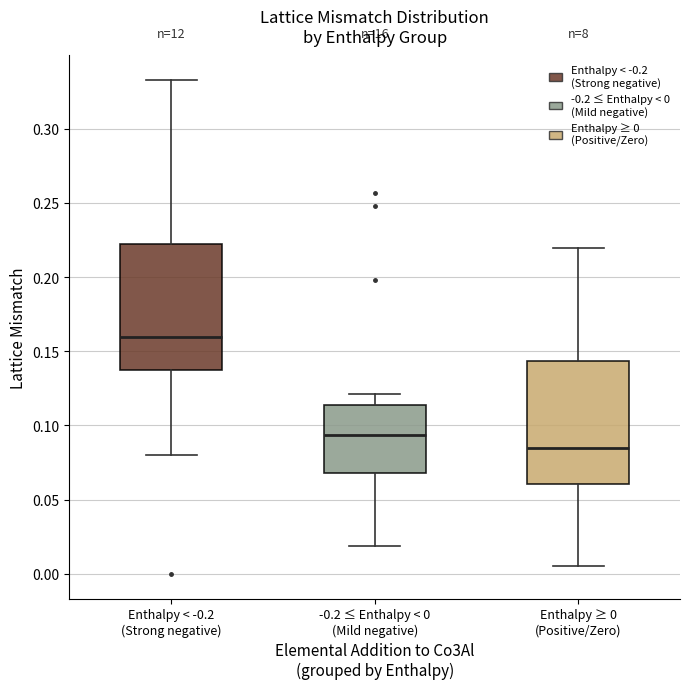

Where does the median line of the box for Enthalpy ≥ 0 (Positive/Zero) sit on the y-axis? The values are not printed on the chart, so give them approximately, as read against the axis.

0.085